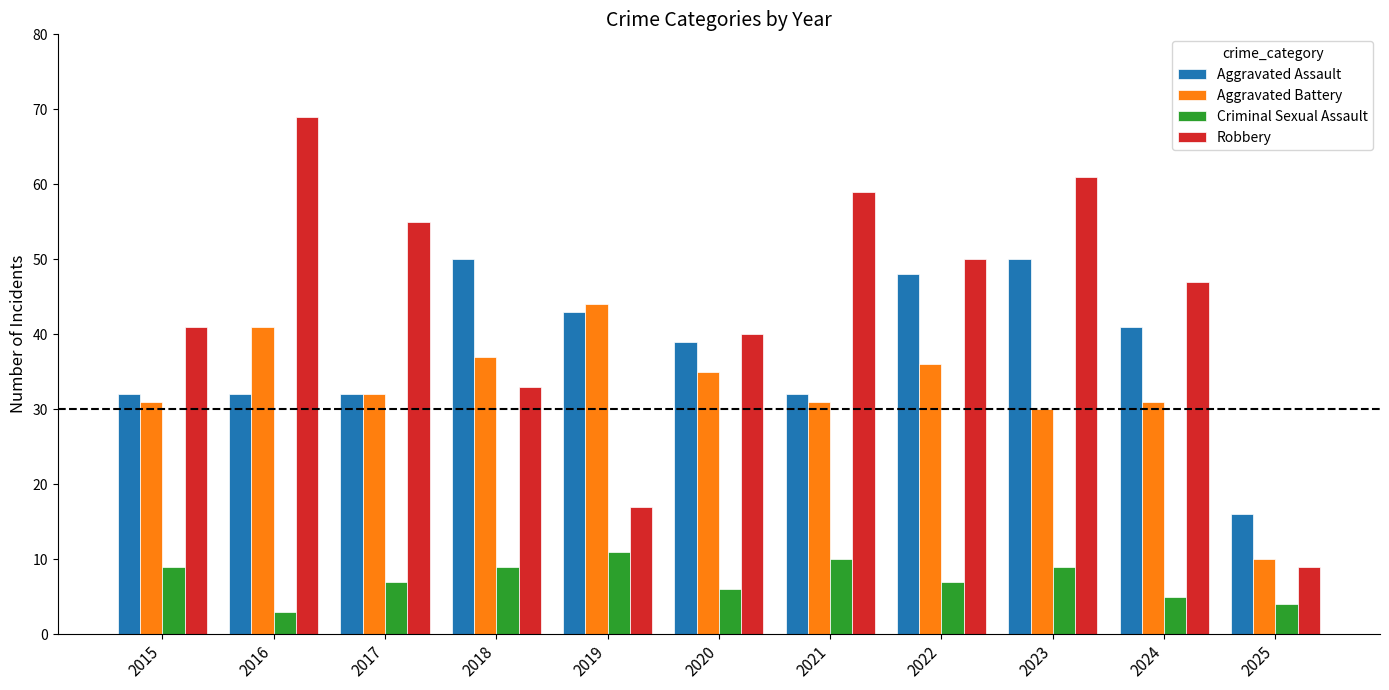

Count the number of data series in this chart.

4